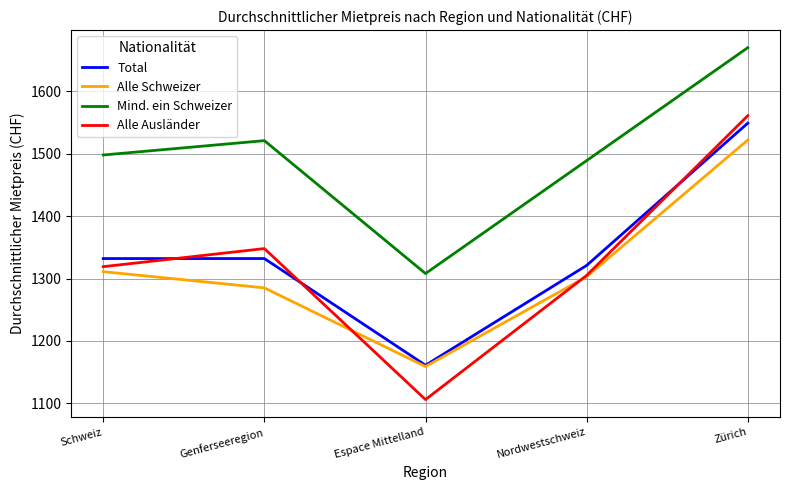

How many interior local valleys does the Total series have?

1